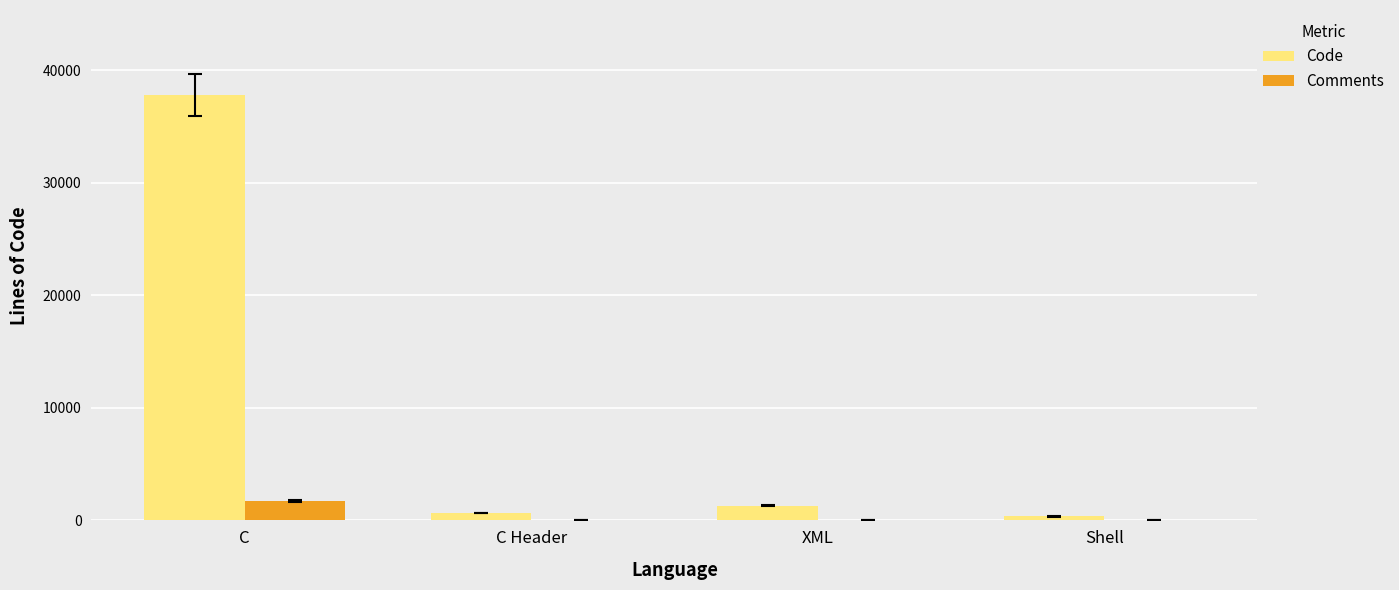

What is the sum of all Code values?

40102